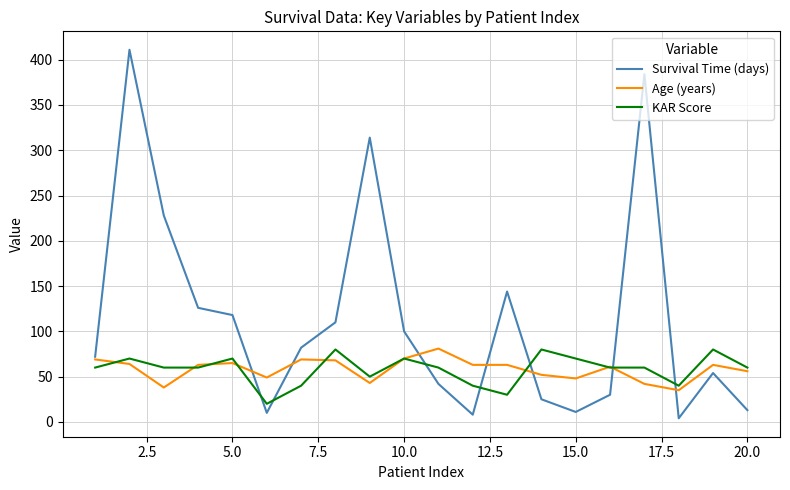

Which series has the largest total across all categories?

Survival Time (days)